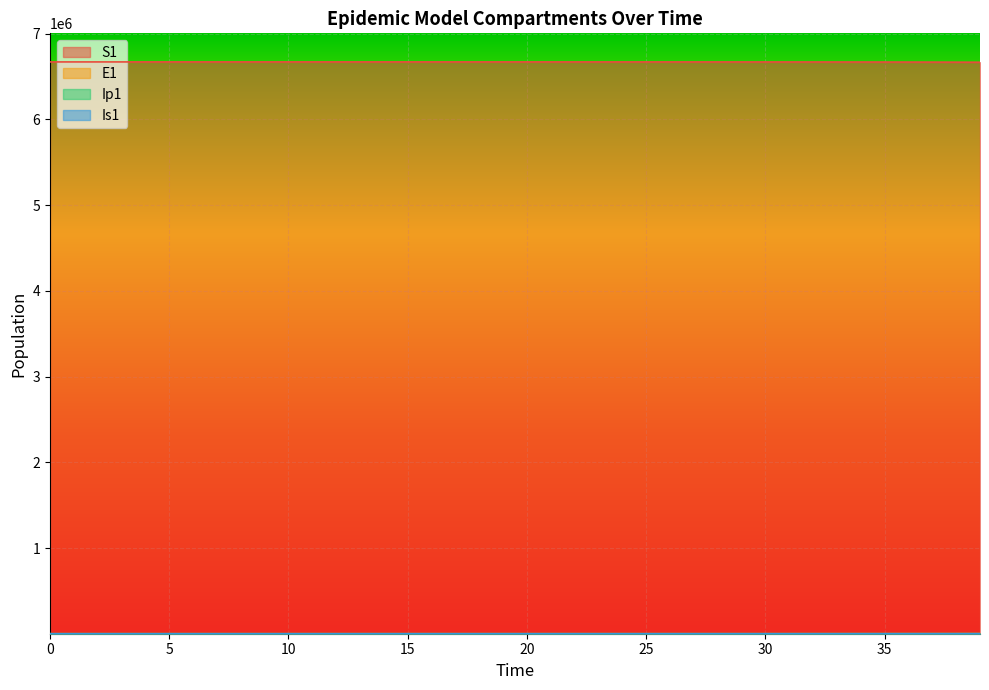

What is the sum of all Is1 values?

2835.8